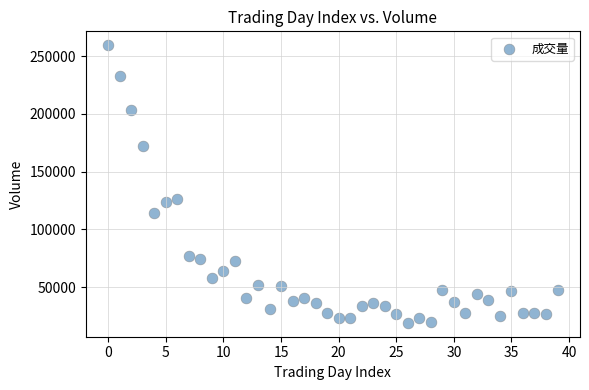

What Y value in the scatter plot is closest to 139295?

126217